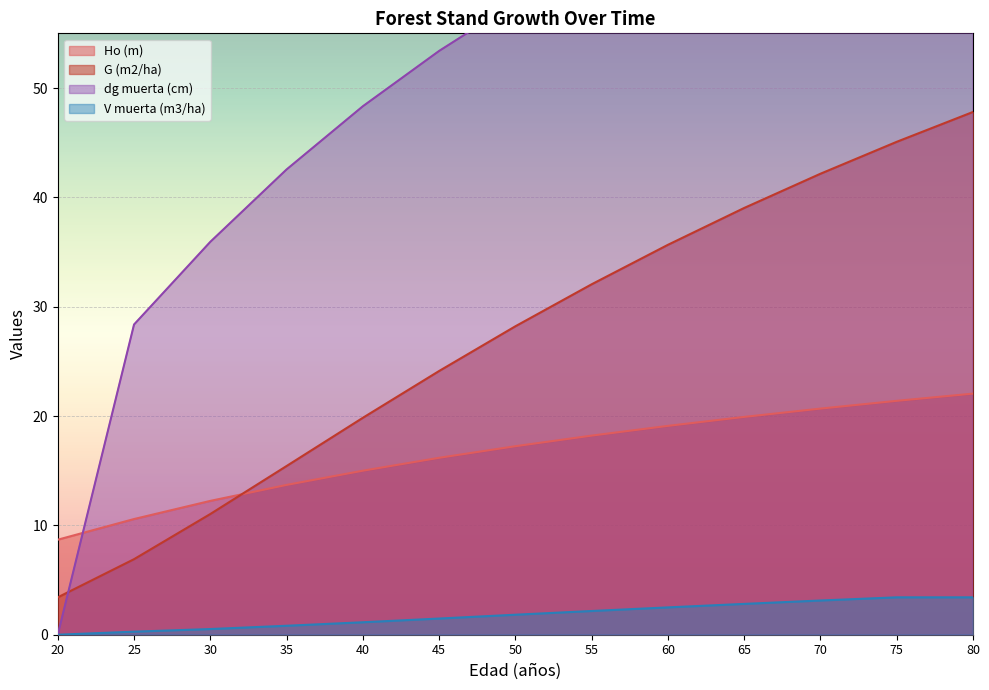

Reading left to right, extract all data points from this chart.

Ho (m): 20=8.7	25=10.6	30=12.2	35=13.7	40=15.0	45=16.2	50=17.2	55=18.2	60=19.1	65=19.9	70=20.7	75=21.4	80=22.1
G (m2/ha): 20=3.4	25=6.9	30=11.0	35=15.4	40=19.8	45=24.1	50=28.2	55=32.0	60=35.7	65=39.0	70=42.2	75=45.1	80=47.8
dg muerta (cm): 20=0.0	25=28.4	30=35.9	35=42.5	40=48.3	45=53.4	50=57.8	55=61.8	60=65.2	65=68.4	70=71.2	75=73.7	80=73.7
V muerta (m3/ha): 20=0.0	25=0.3	30=0.5	35=0.8	40=1.1	45=1.5	50=1.8	55=2.2	60=2.5	65=2.8	70=3.1	75=3.4	80=3.4